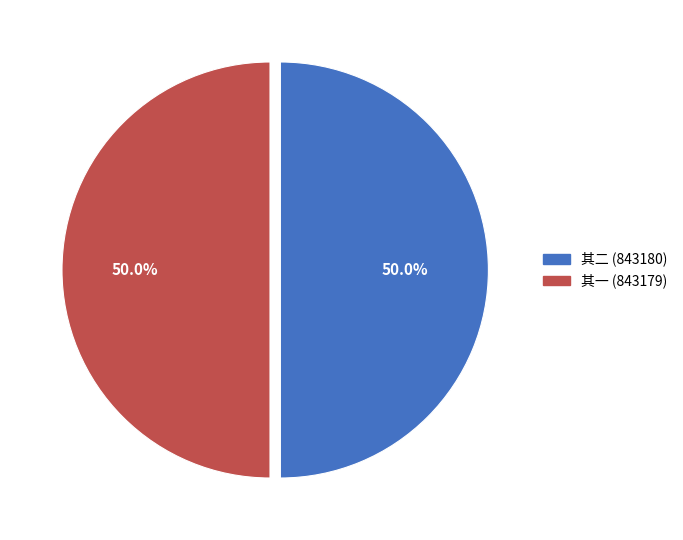

How many segments does this pie chart have?

2